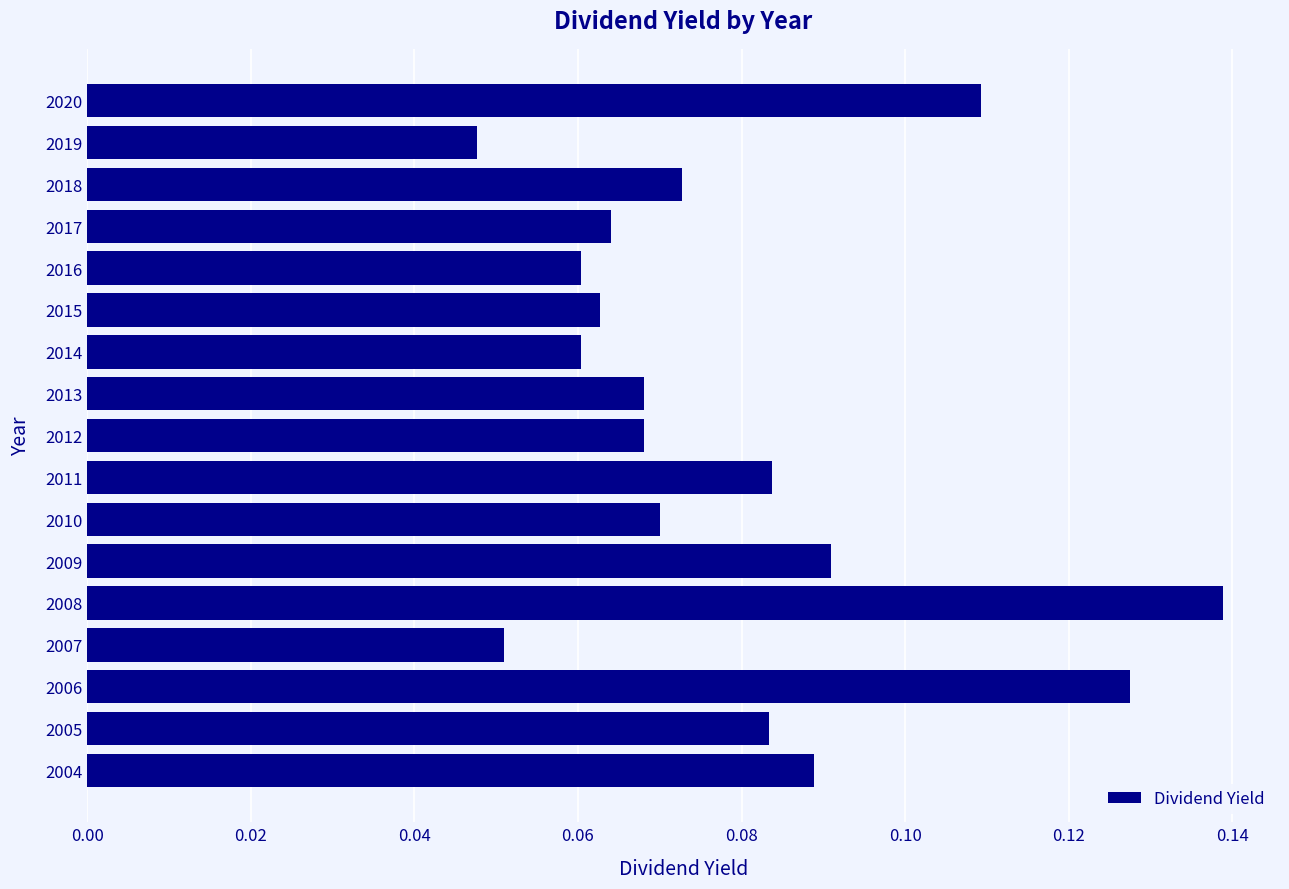

At which label is the value closest to 0?

2019